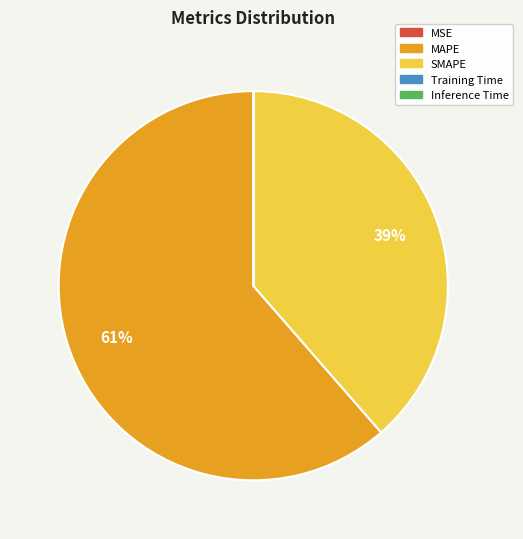

Is it true that MAPE is 61% of the pie?

True